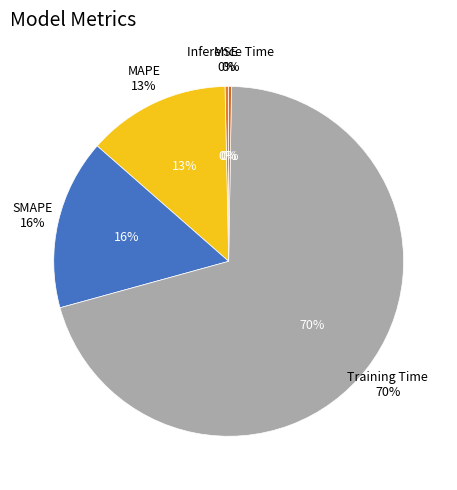

What percentage do MAPE and MSE together represent?

13.5%